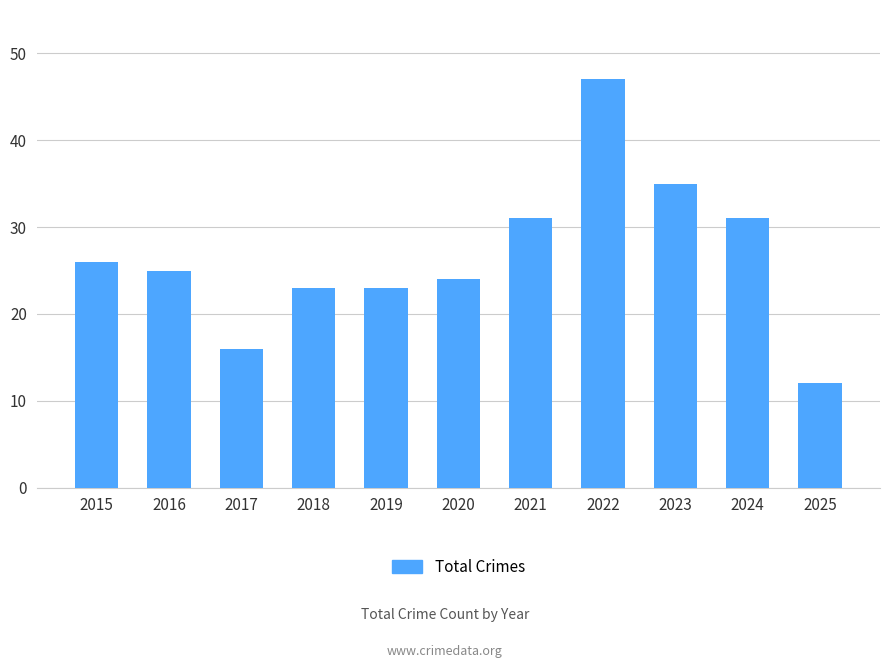

What is the value of the 10th bar from the left?

31